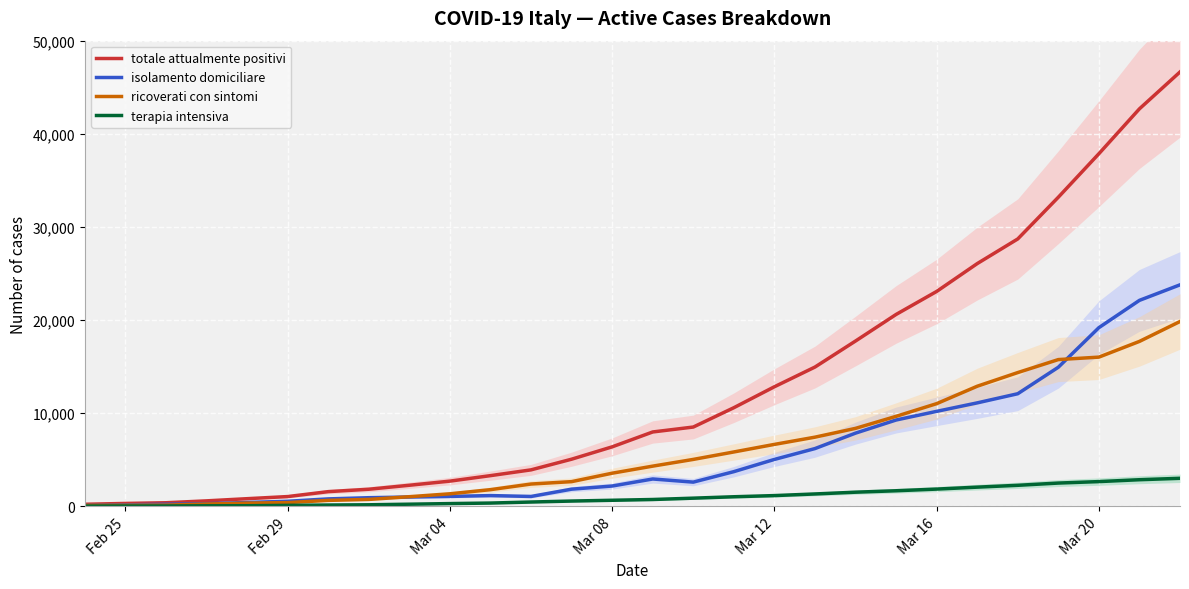

How many values in the totale attualmente positivi series exceed 7985?

13